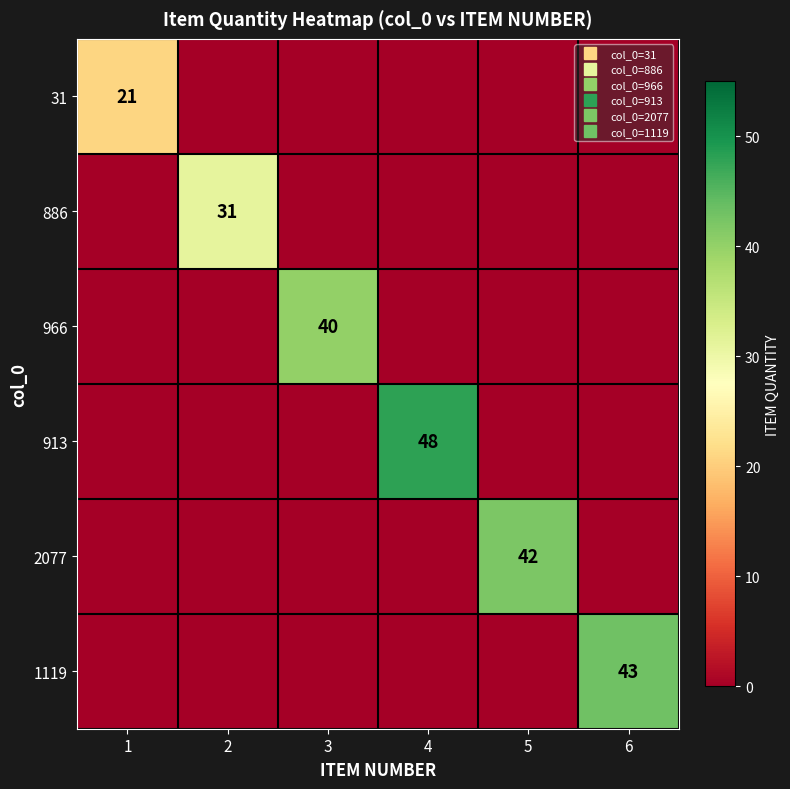

At which category is the sum across all series the highest?

4